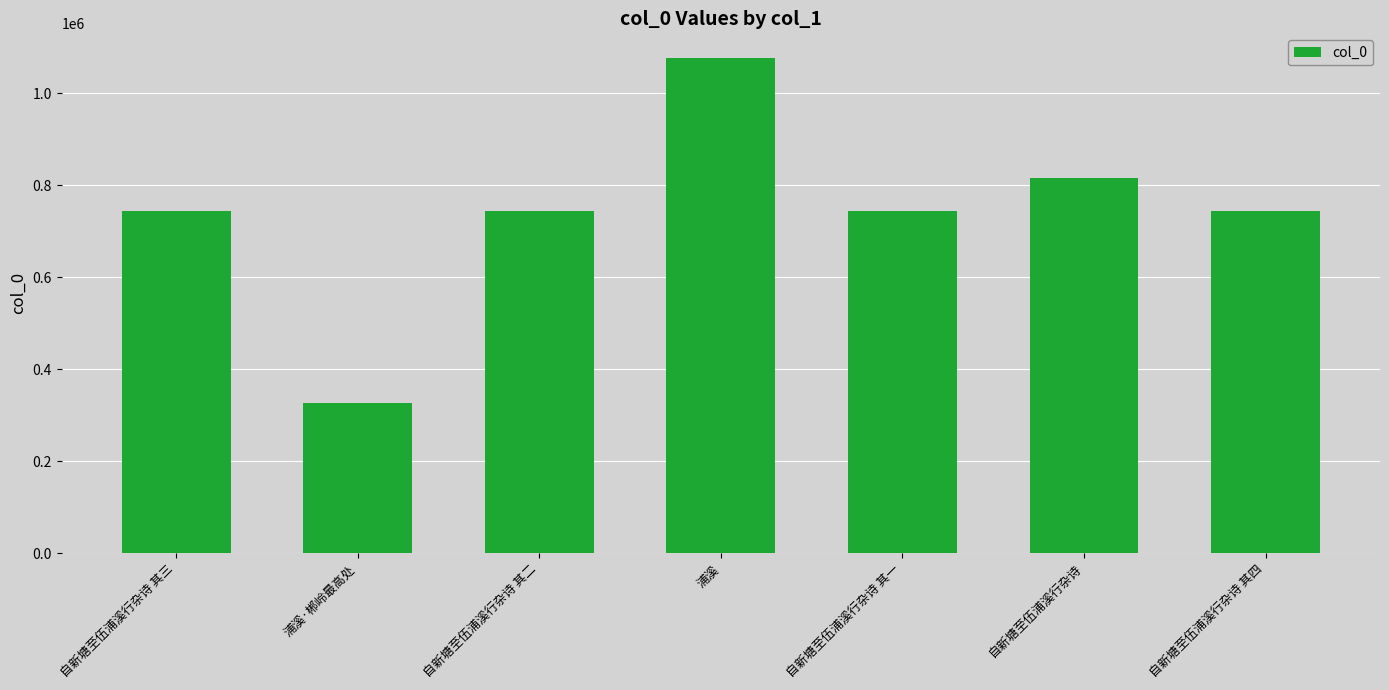

What is the label of the 7th bar from the right?

自新塘至伍浦溪行杂诗 其三